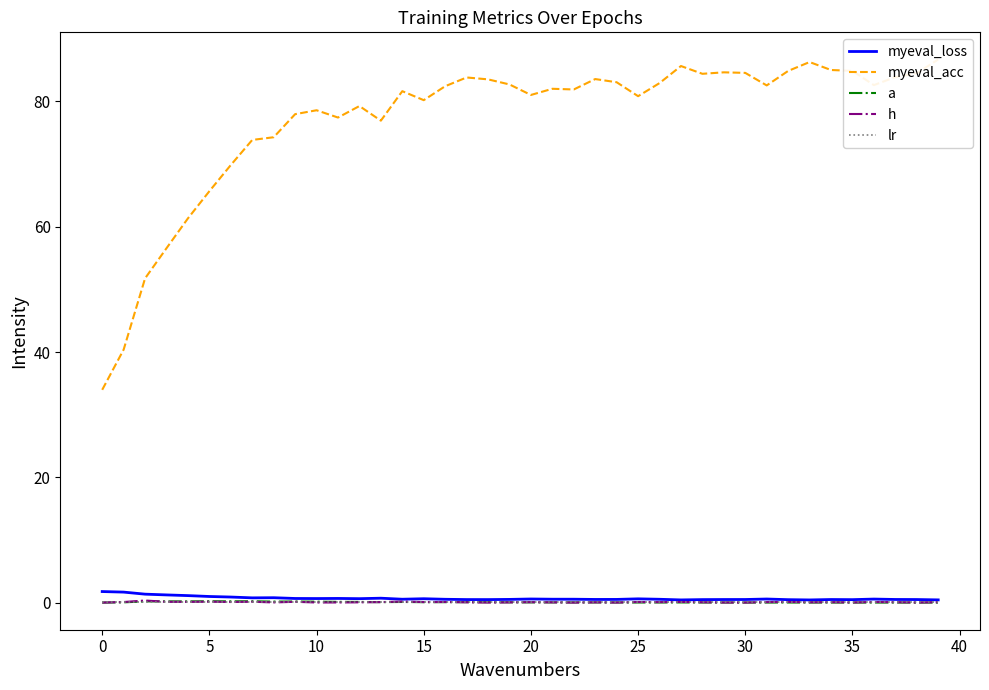

True or false: myeval_loss and lr intersect in this chart.

False